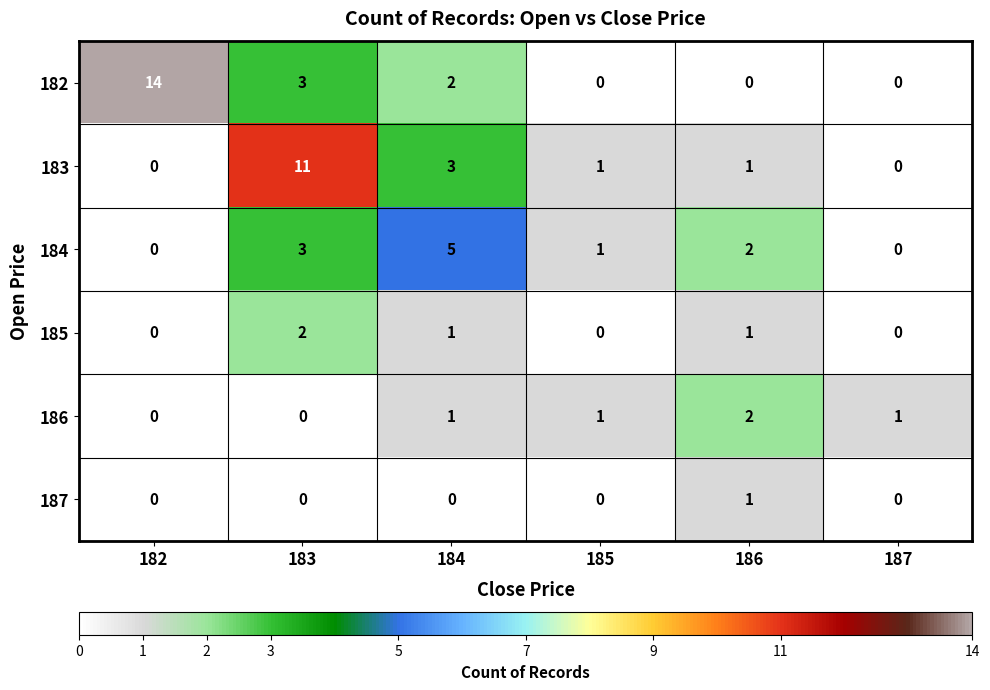

The 184 series shows 5 at 183. True or false?

False